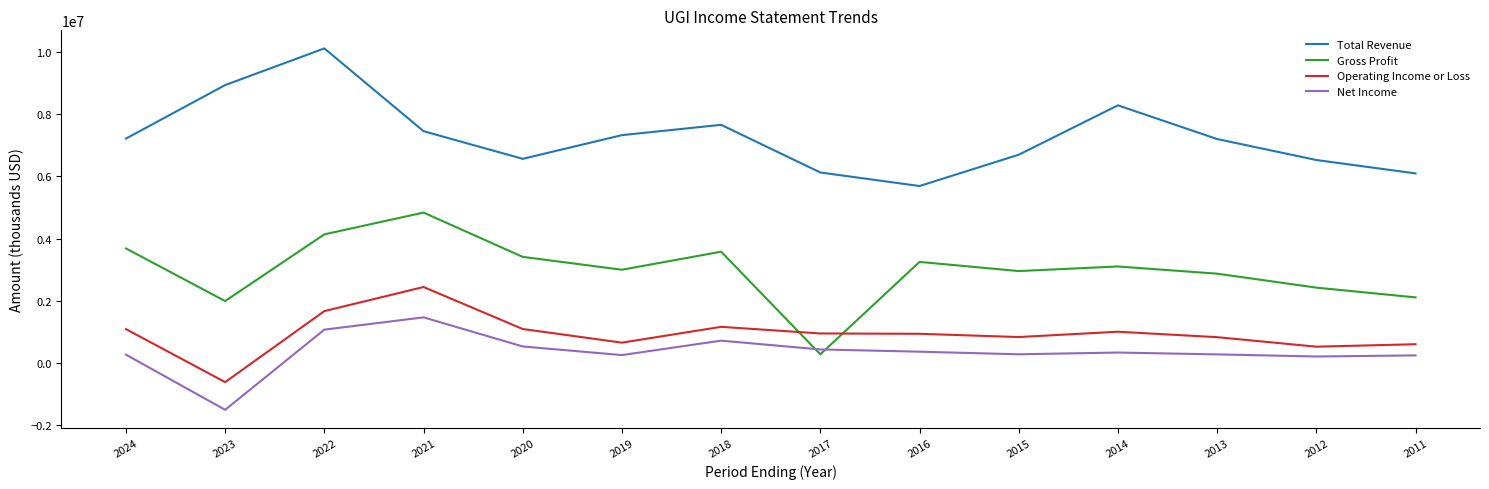

At which category is the sum across all series the highest?

2022